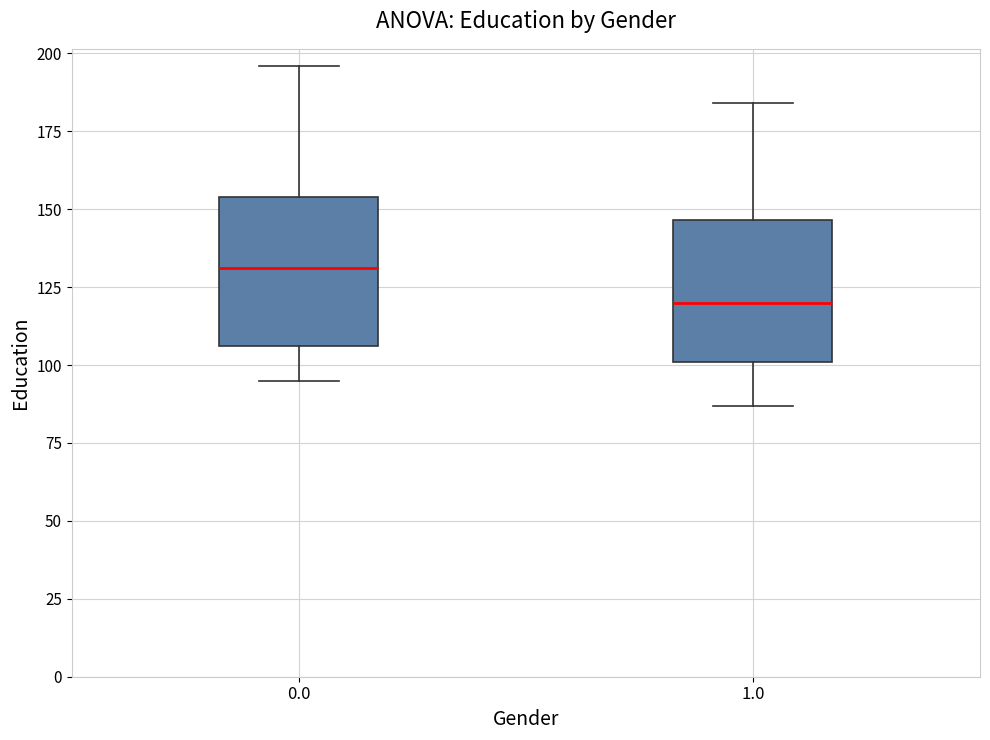

Reading left to right, read every box against the y-axis: the position of its median line, the range the box covers, and the ends of its whiskers. The values are not printed on the chart, so give them approximately, as read against the axis.

0.0: median 130, box 105 to 155, whiskers 95 to 195
1.0: median 120, box 100 to 145, whiskers 85 to 185